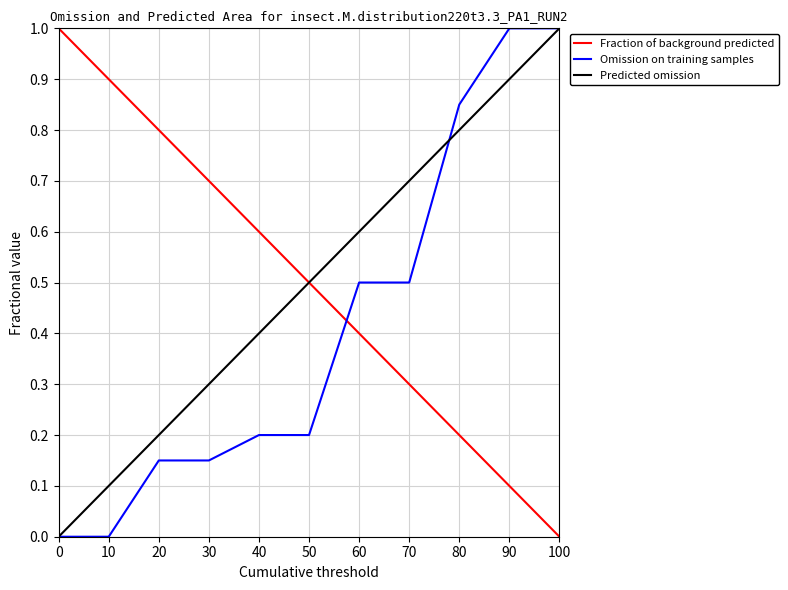

What is the spread (max minus min) of values at 50?

0.3